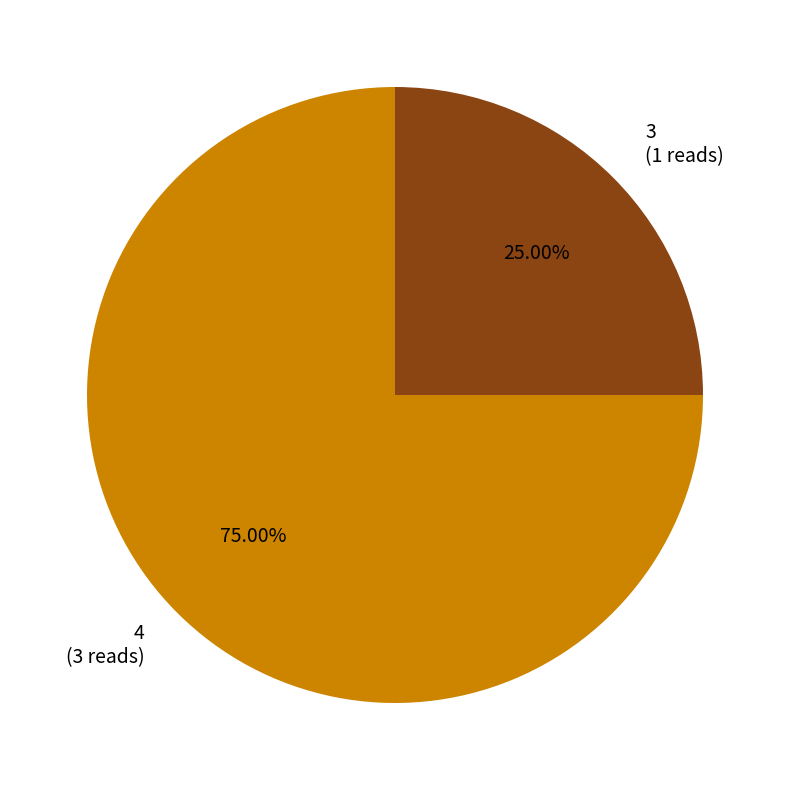

What percentage is the 3 slice, to the nearest percent?

25%